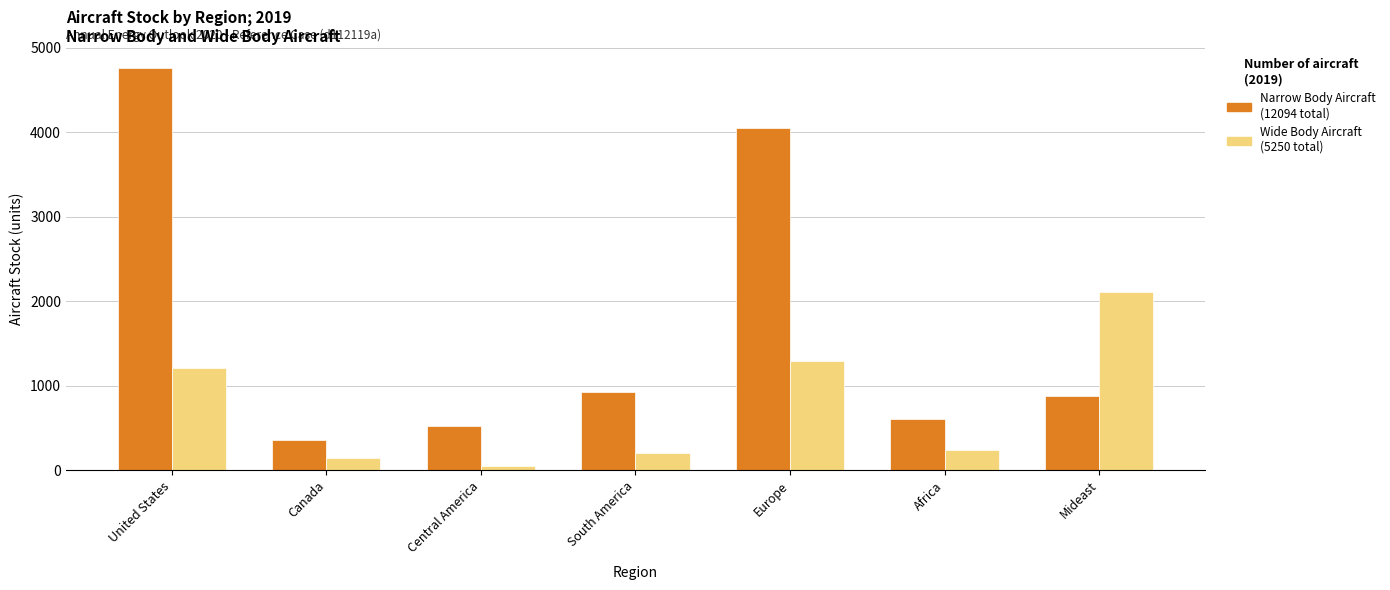

What position from the right is United States?

7